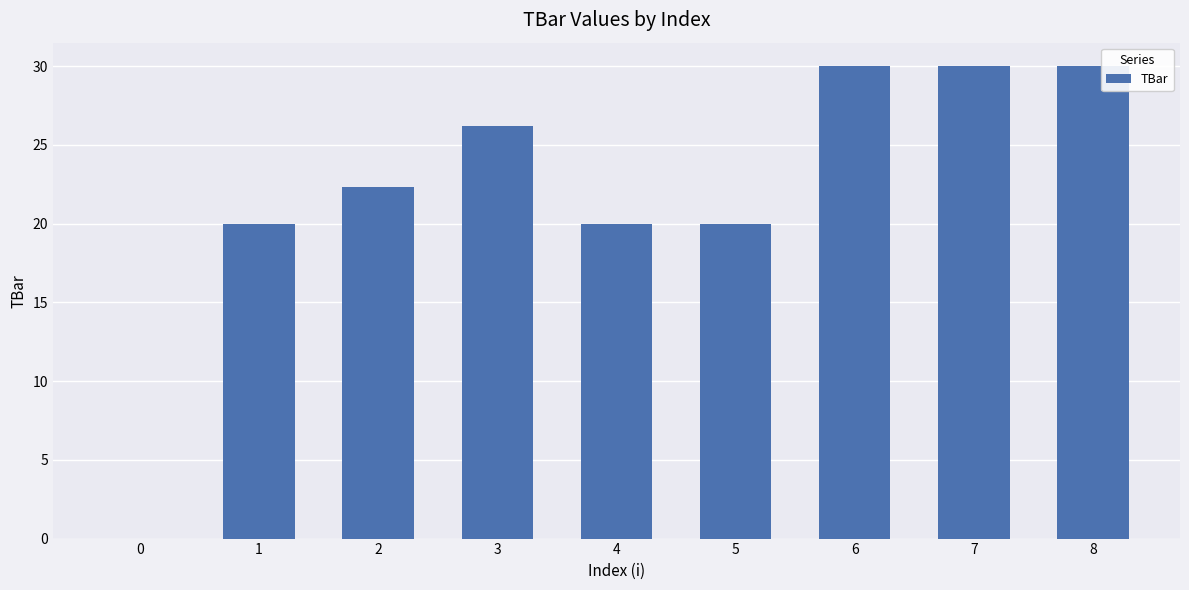

What value does the data have at 6?

30.0